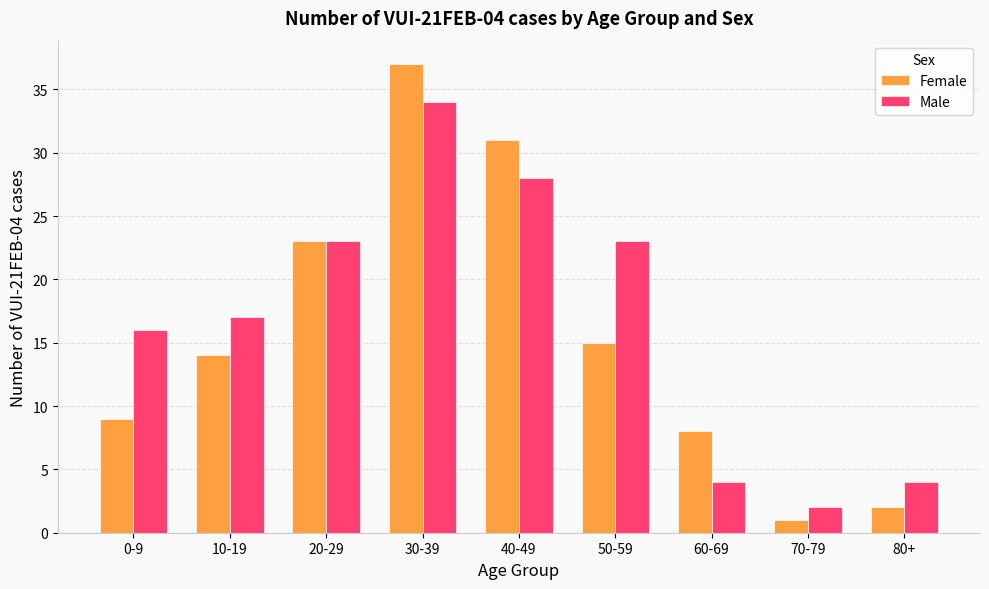

At which label is Male closest to 18?

10-19